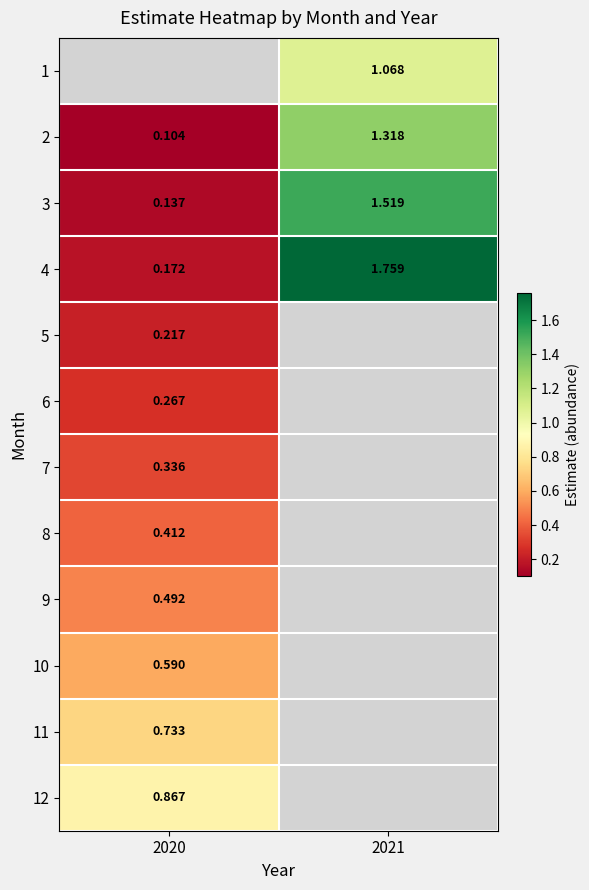

The value of 11 at 2020 is 0.7. True or false?

True